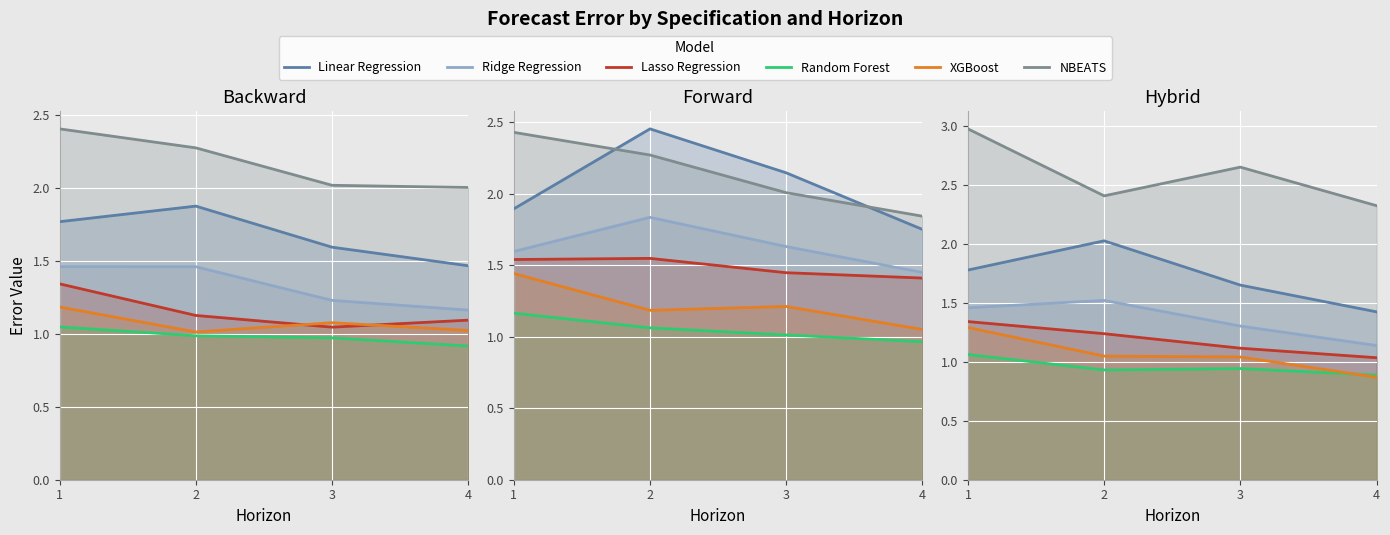

What is the value of the Lasso Regression point at the 3rd from the left?

1.1